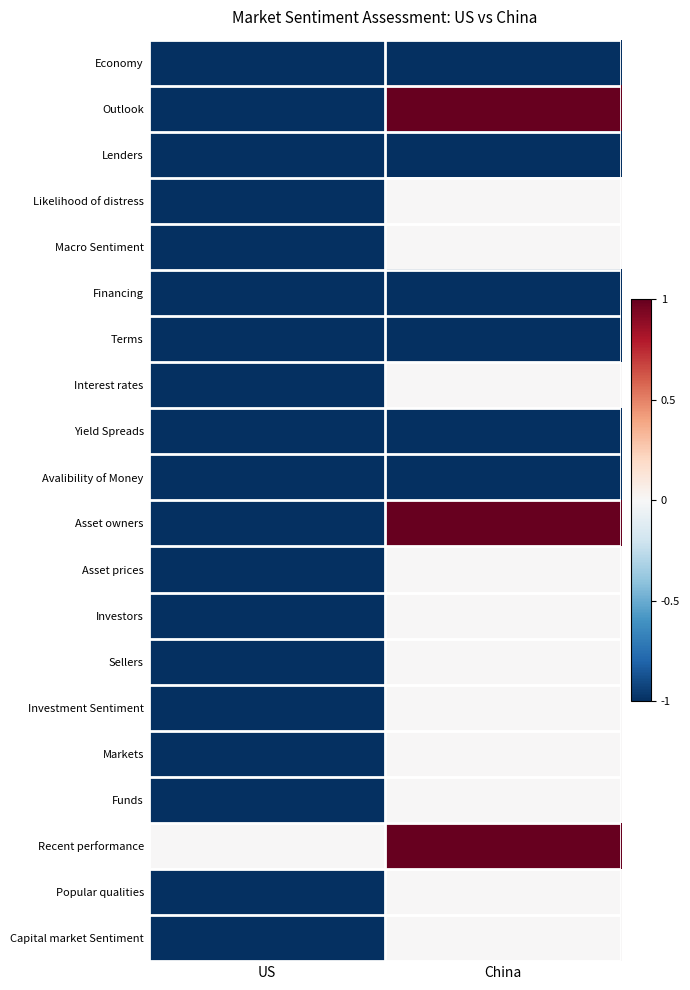

Reading left to right, what are all the values shown in this chart?

Economy: US=-1	China=-1
Outlook: US=-1	China=1
Lenders: US=-1	China=-1
Likelihood of distress: US=-1	China=0
Macro Sentiment: US=-1	China=0
Financing: US=-1	China=-1
Terms: US=-1	China=-1
Interest rates: US=-1	China=0
Yield Spreads: US=-1	China=-1
Avalibility of Money: US=-1	China=-1
Asset owners: US=-1	China=1
Asset prices: US=-1	China=0
Investors: US=-1	China=0
Sellers: US=-1	China=0
Investment Sentiment: US=-1	China=0
Markets: US=-1	China=0
Funds: US=-1	China=0
Recent performance: US=0	China=1
Popular qualities: US=-1	China=0
Capital market Sentiment: US=-1	China=0